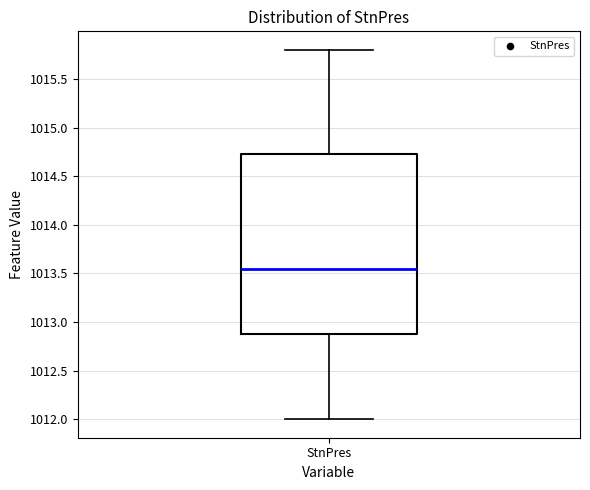

Read this box plot against the y-axis: the position of the median line, the range covered by the box, and the ends of both whiskers. The values are not printed on the chart, so give them approximately, as read against the axis.

median 1013.55, box 1012.90 to 1014.75, whiskers 1012.00 to 1015.80